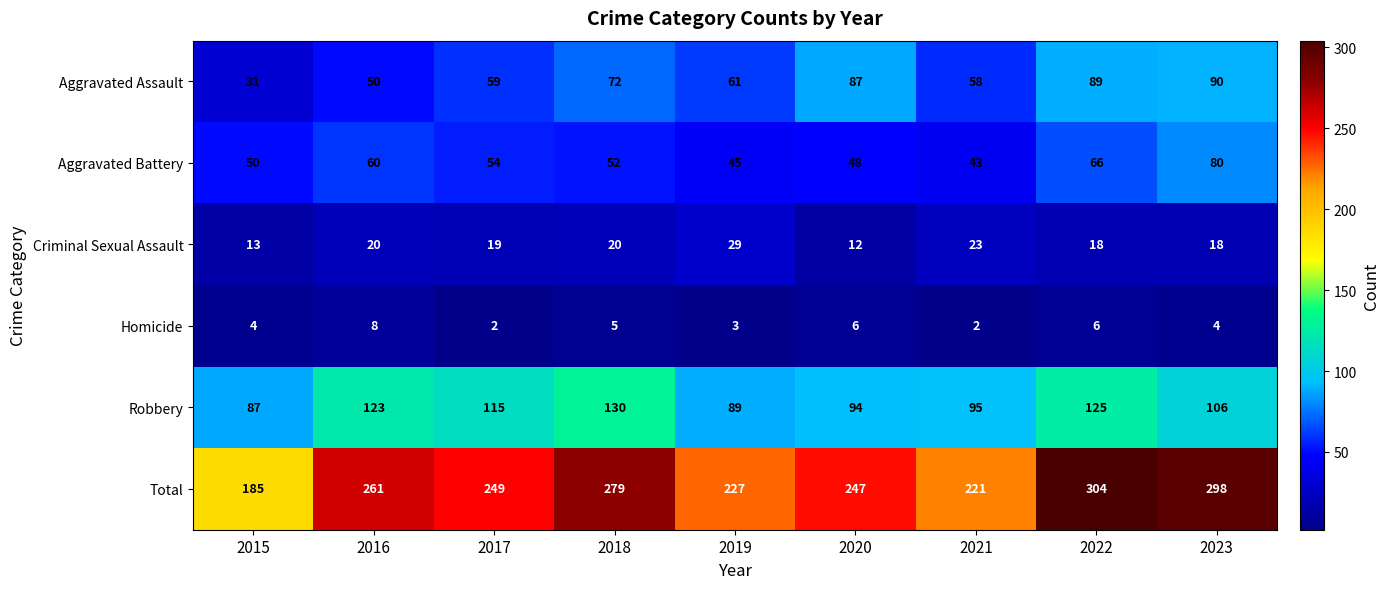

Rank the series by their maximum value, from lowest to highest.

Homicide, Criminal Sexual Assault, Aggravated Battery, Aggravated Assault, Robbery, Total